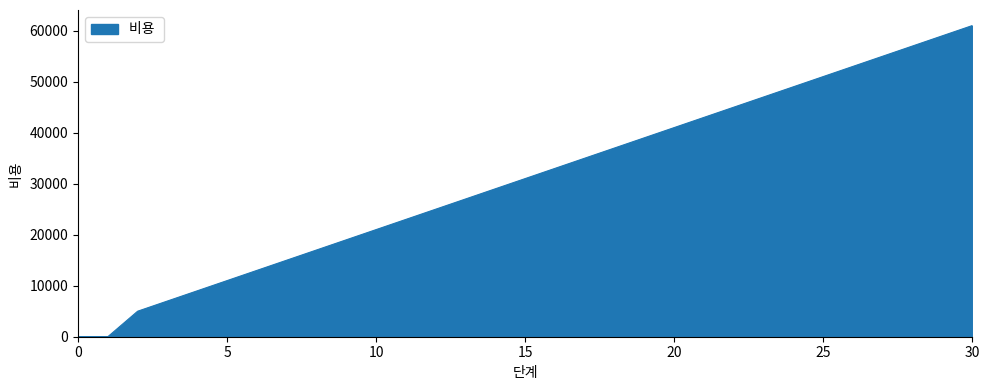

What is the maximum value shown in the chart?

61000